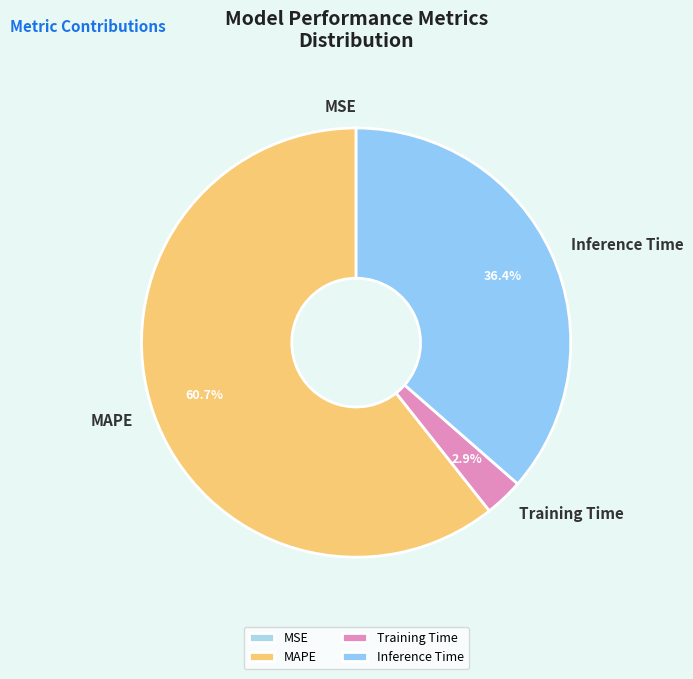

How much of the chart is everything except Inference Time?

63.6%